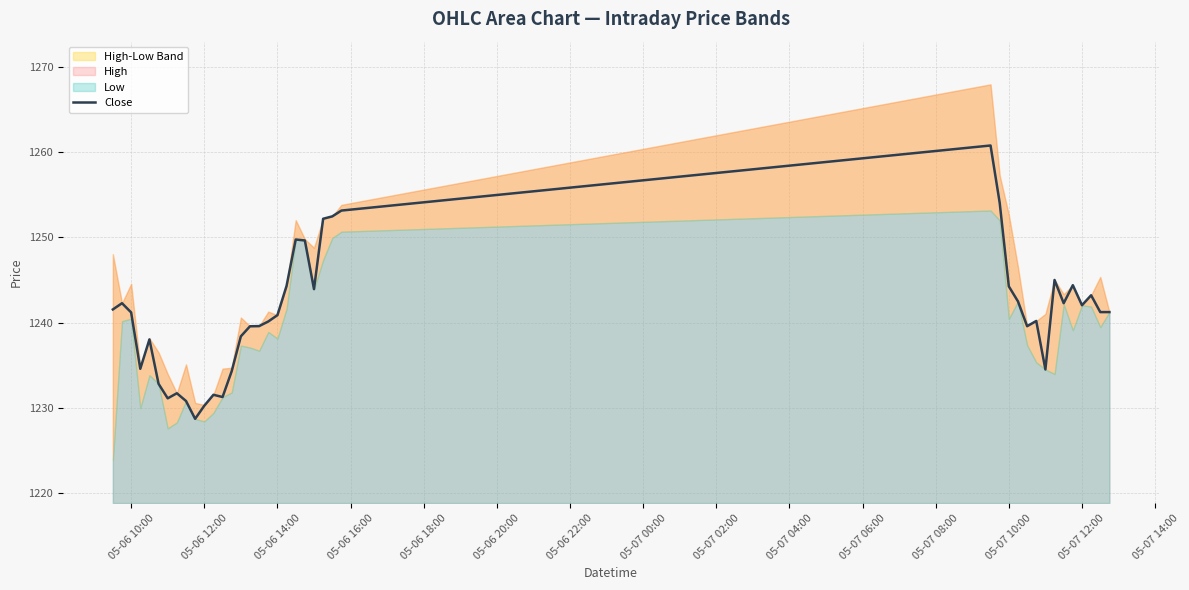

True or false: there are more than 0 points higher than both neighbors.

True